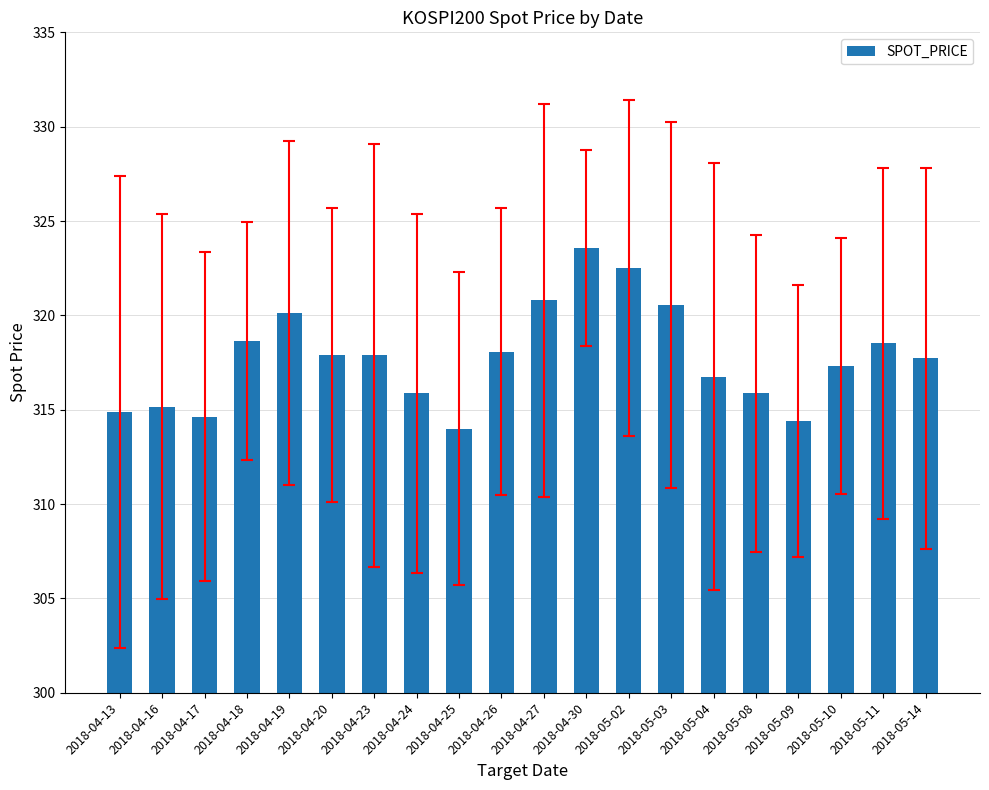

Where does the data first go above 317?

2018-04-18